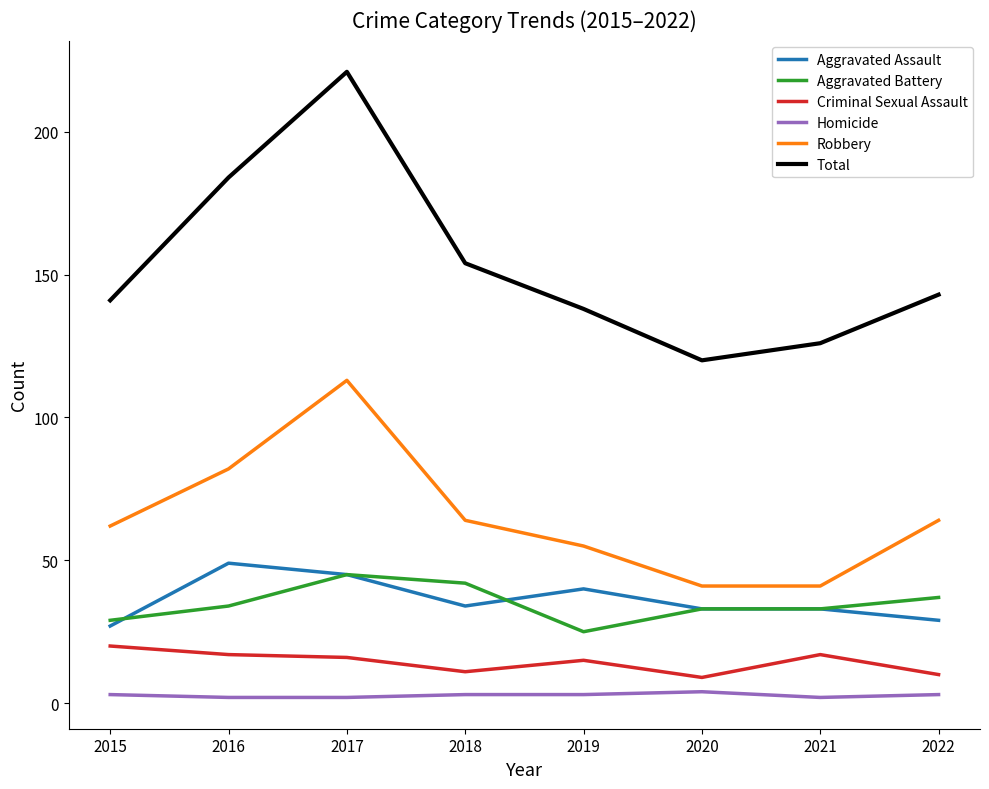

The Criminal Sexual Assault series shows 15 at 2019. True or false?

True